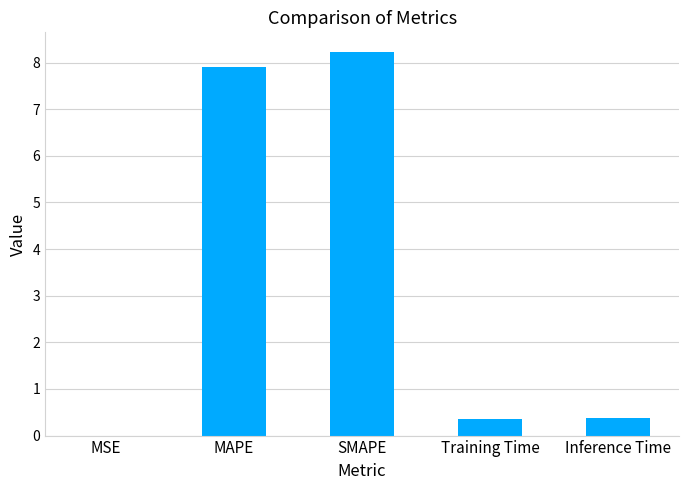

What is the sum of the values at Inference Time and SMAPE?

8.6